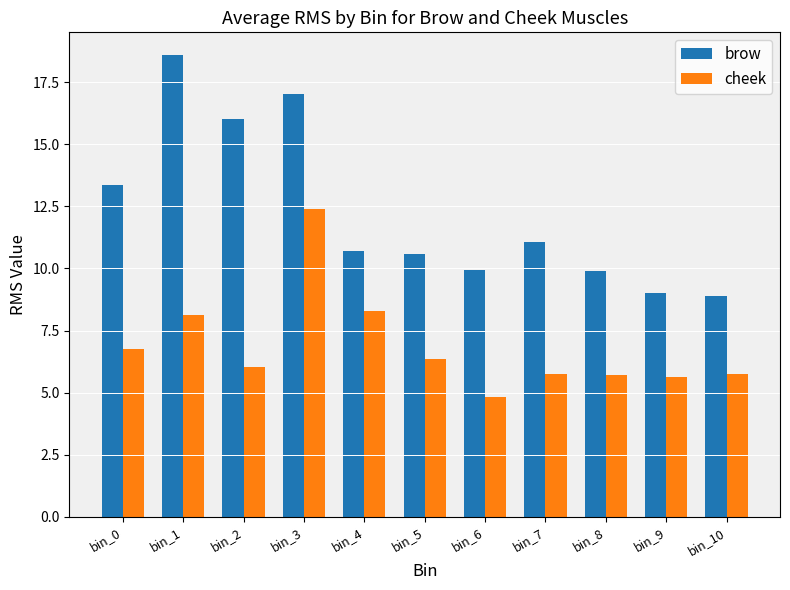

Rank the series by their maximum value, from lowest to highest.

cheek, brow